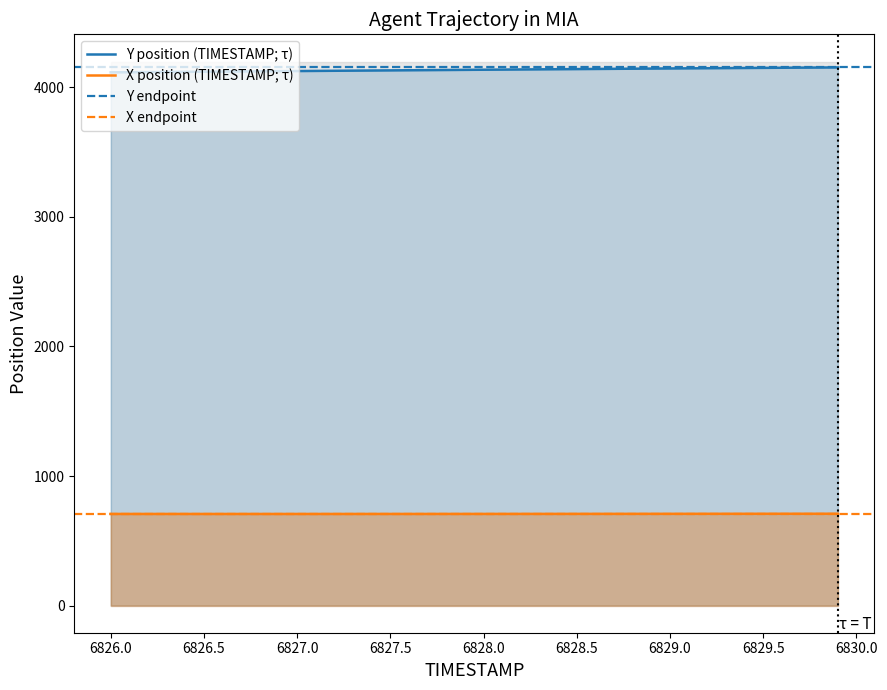

At which label does Y reach its peak?

6829.9